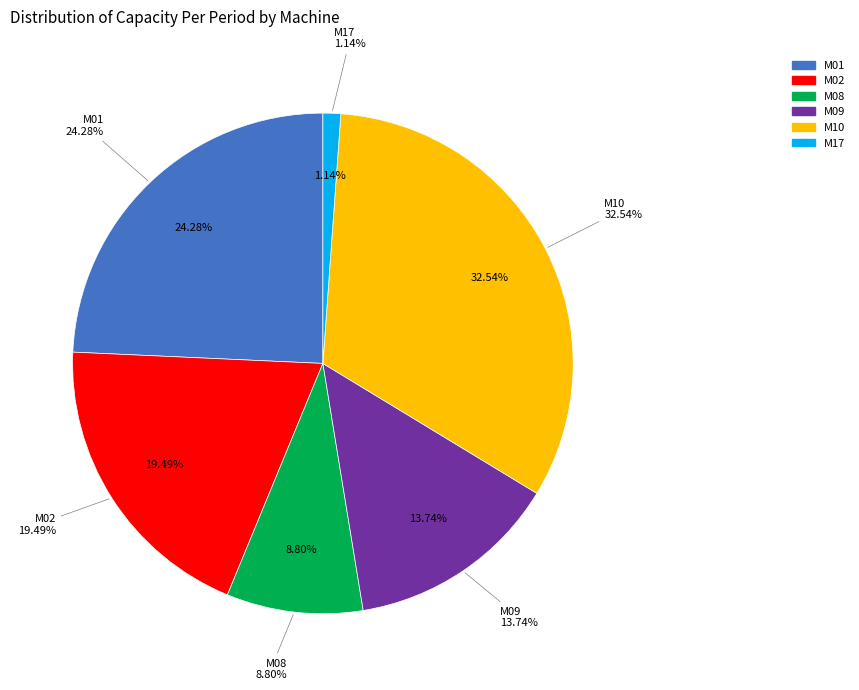

Which slice is the largest?

M10